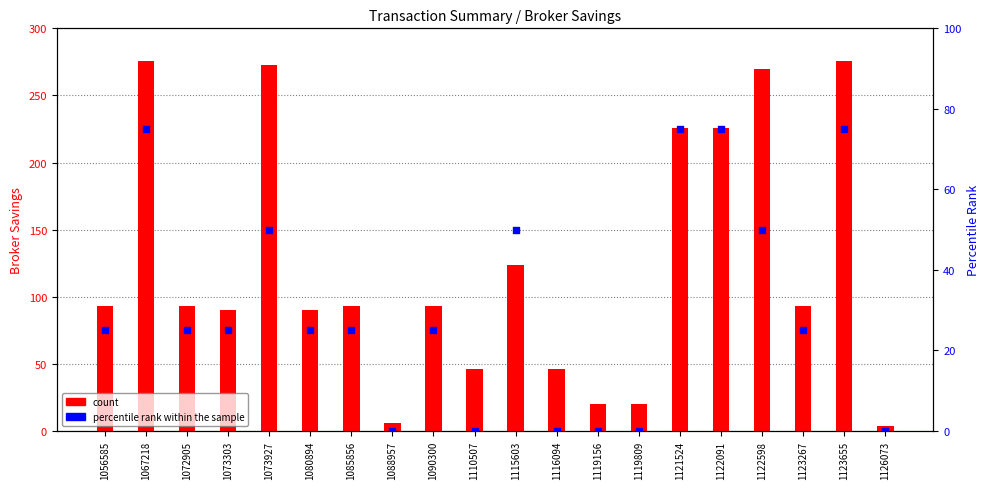

What is the total value across all series at 1126073?

10